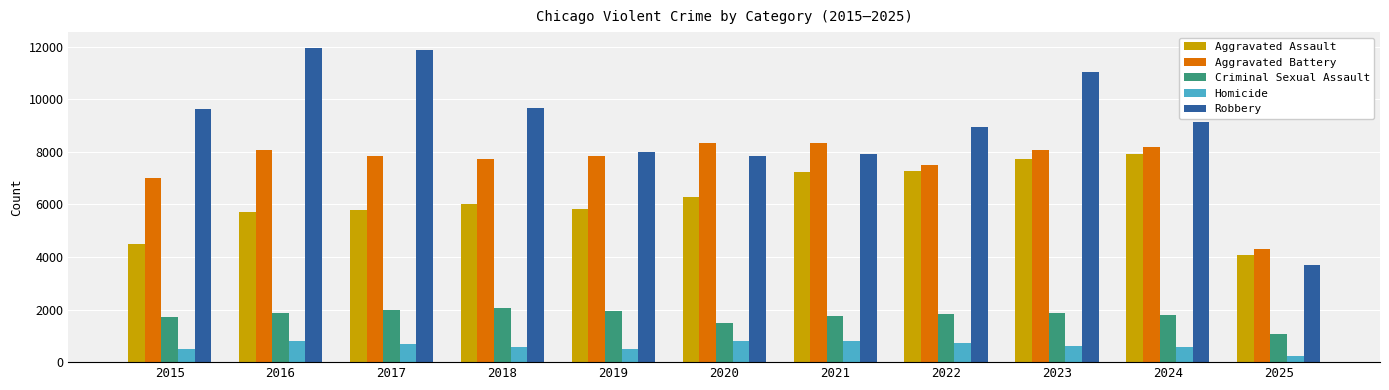

List the series in order of their peak value, highest first.

Robbery, Aggravated Battery, Aggravated Assault, Criminal Sexual Assault, Homicide